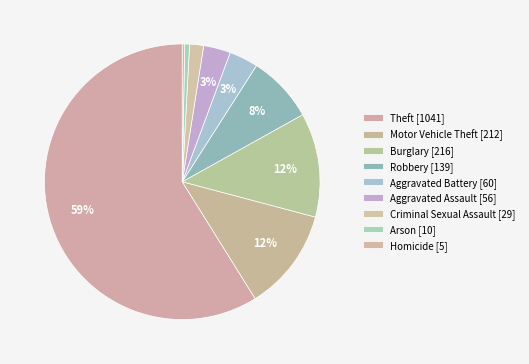

How many segments does this pie chart have?

9